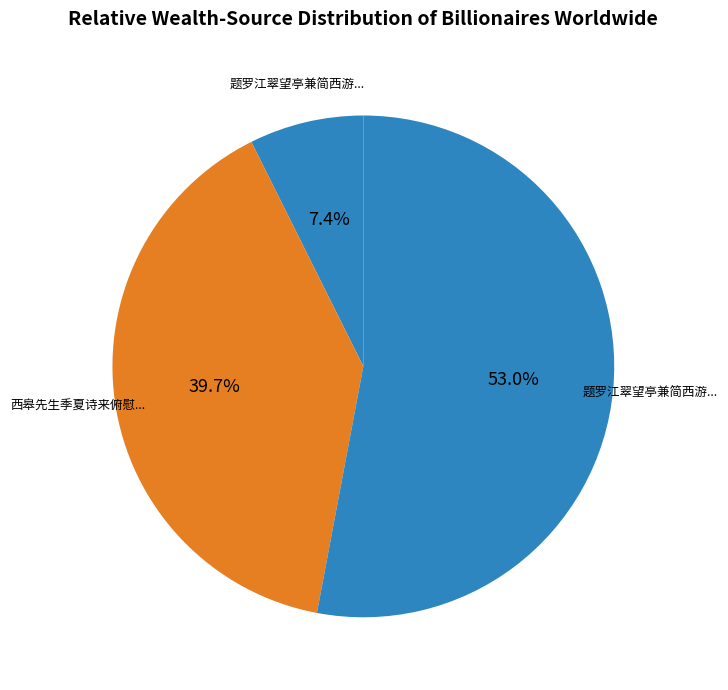

How many segments does this pie chart have?

3